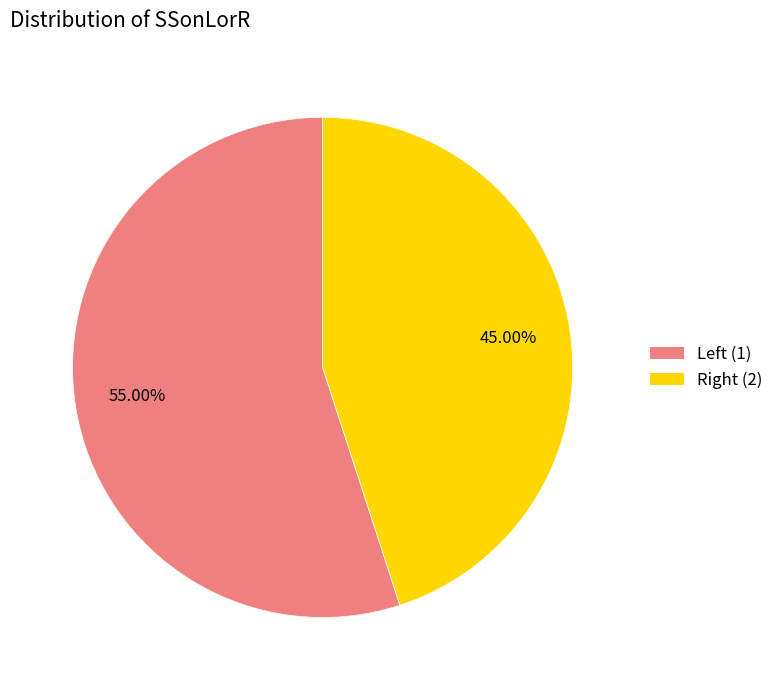

Is there any slice that represents more than half of the pie?

Yes